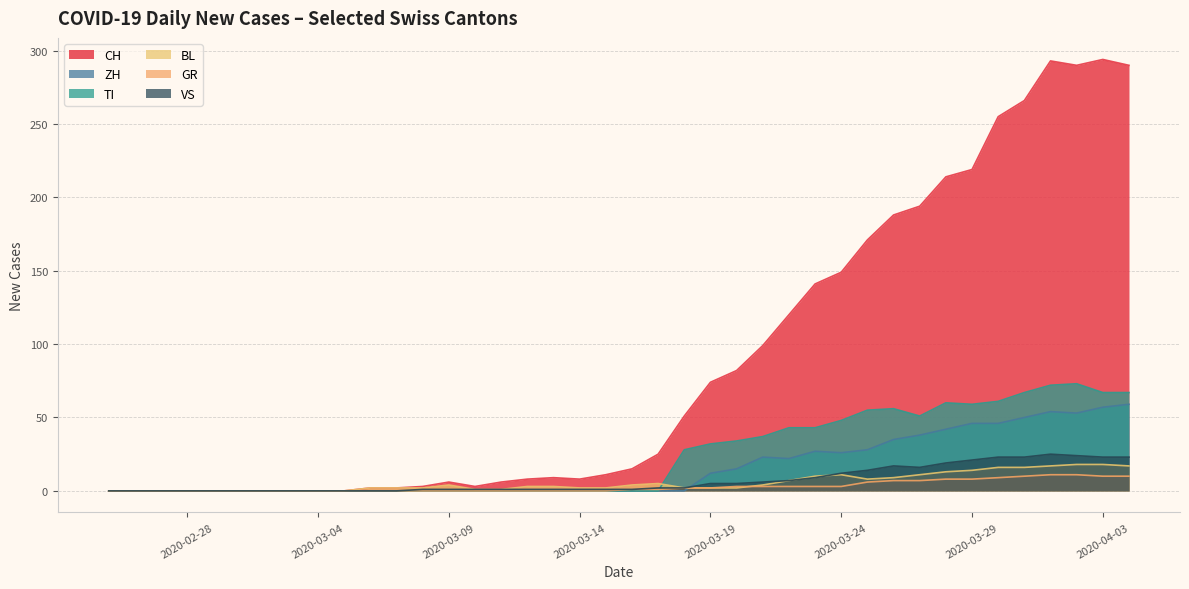

True or false: VS and BL intersect in this chart.

True